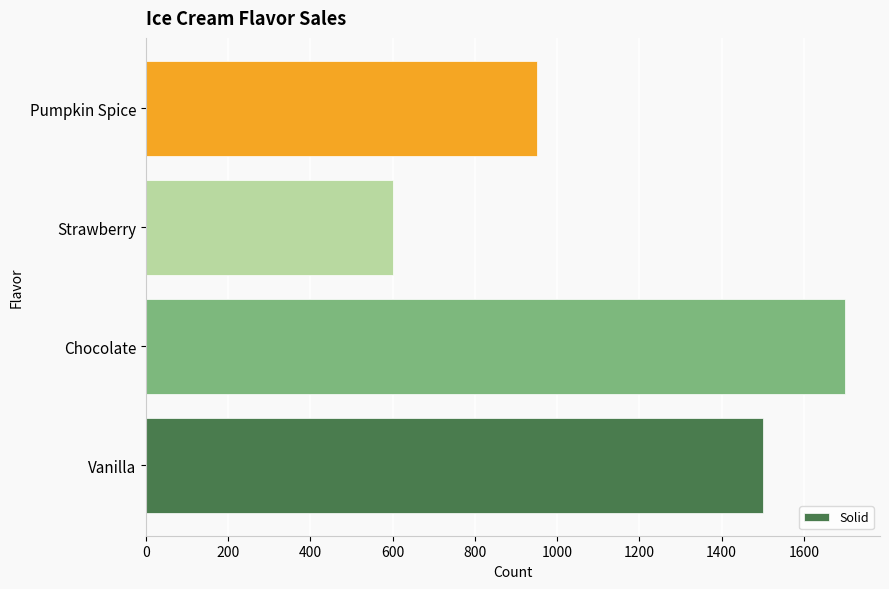

What value does the data have at Strawberry, to the nearest 10?

600